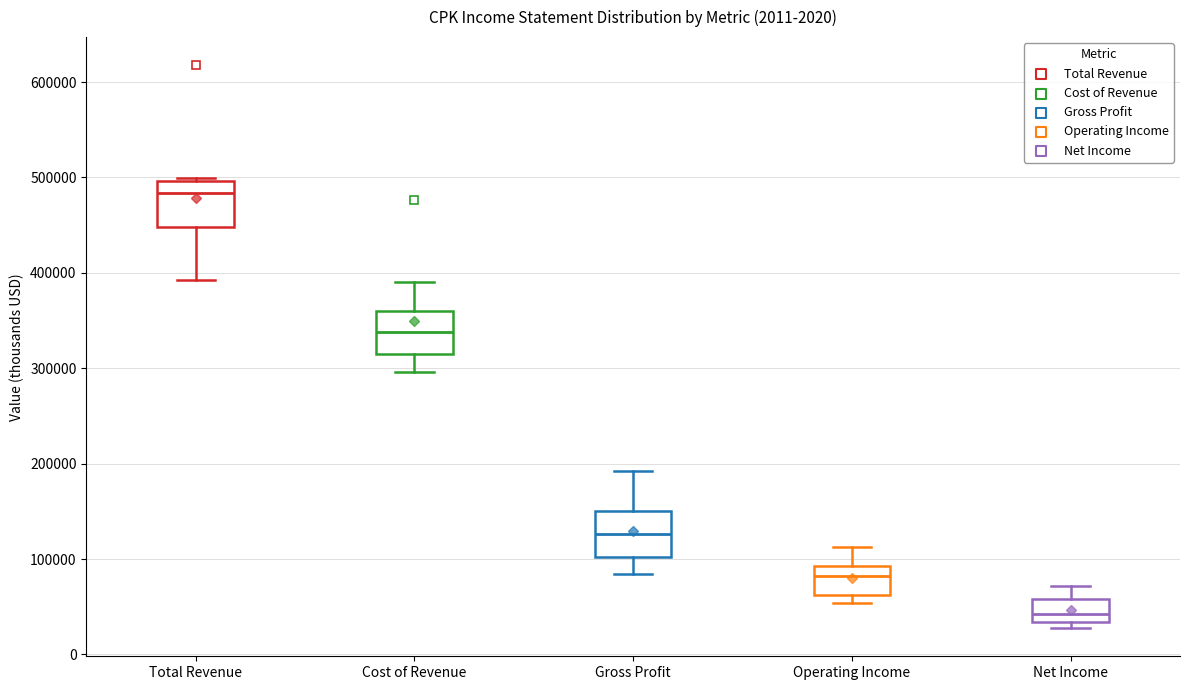

Reading left to right, transcribe this box plot: for each box, give where its median line is, the range the box spans, and where its two whiskers end, as read against the y-axis. The values are not printed on the chart, so give them approximately, as read against the axis.

Total Revenue: median 480000, box 450000 to 500000, whiskers 390000 to 500000
Cost of Revenue: median 340000, box 310000 to 360000, whiskers 300000 to 390000
Gross Profit: median 130000, box 100000 to 150000, whiskers 80000 to 190000
Operating Income: median 80000, box 60000 to 90000, whiskers 50000 to 110000
Net Income: median 40000, box 30000 to 60000, whiskers 30000 (just below the box's lower edge) to 70000